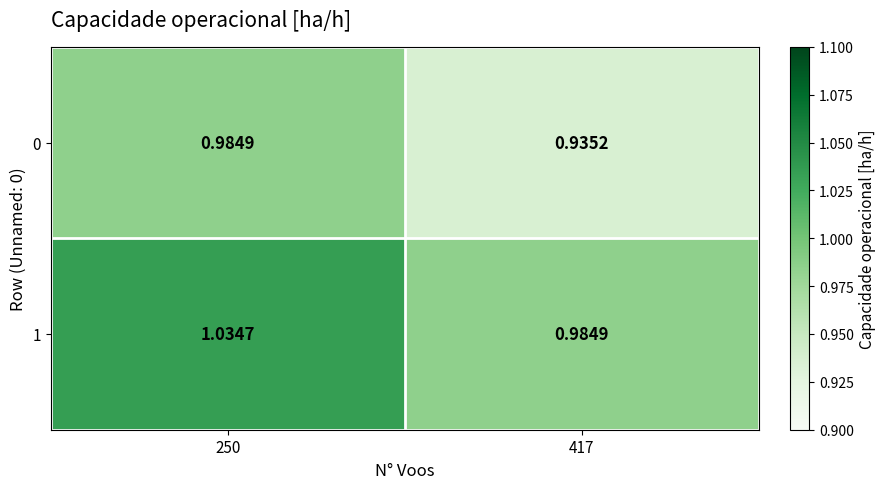

Reading right to left, what are all the values shown in this chart?

0: 417=0.9	250=1.0
1: 417=1.0	250=1.0